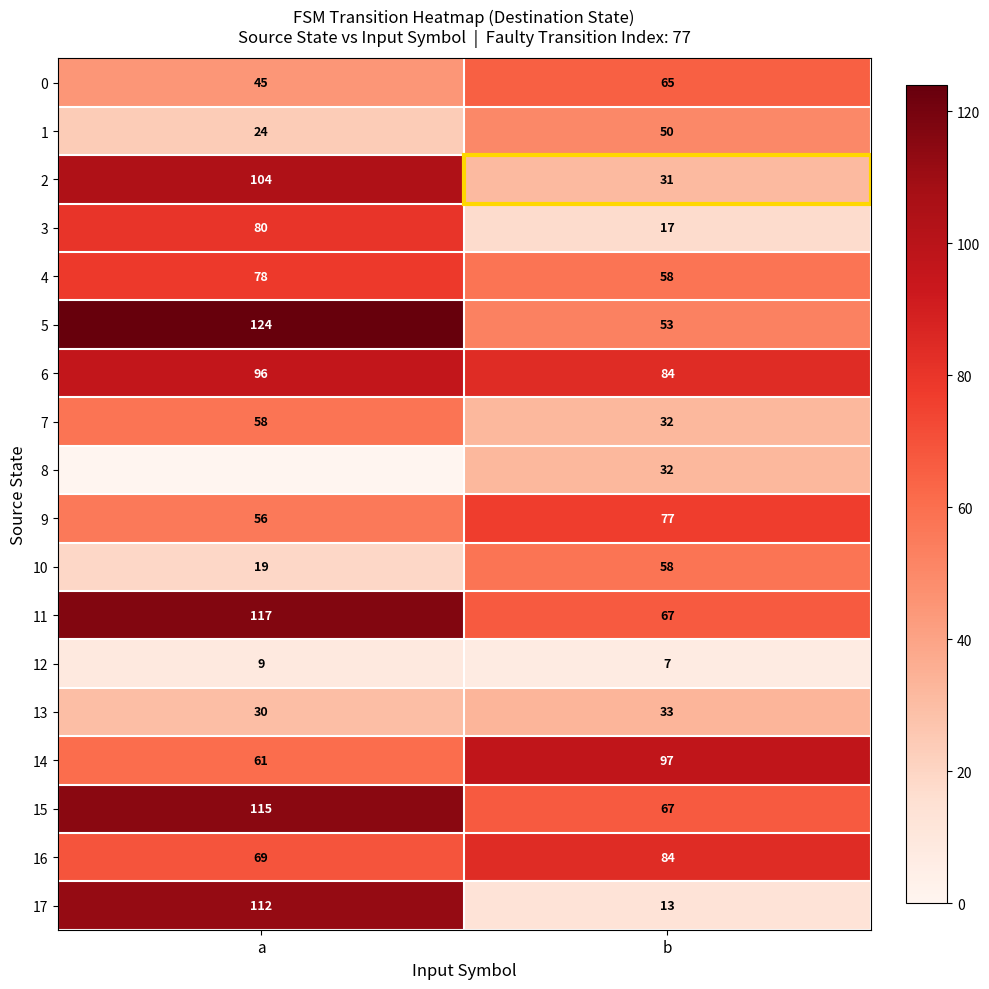

True or false: 2 has a value of 42 at b.

False